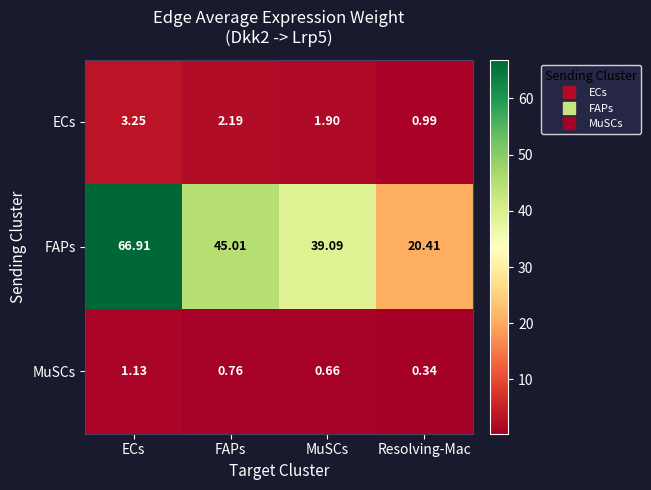

How many data points does each series have?

4